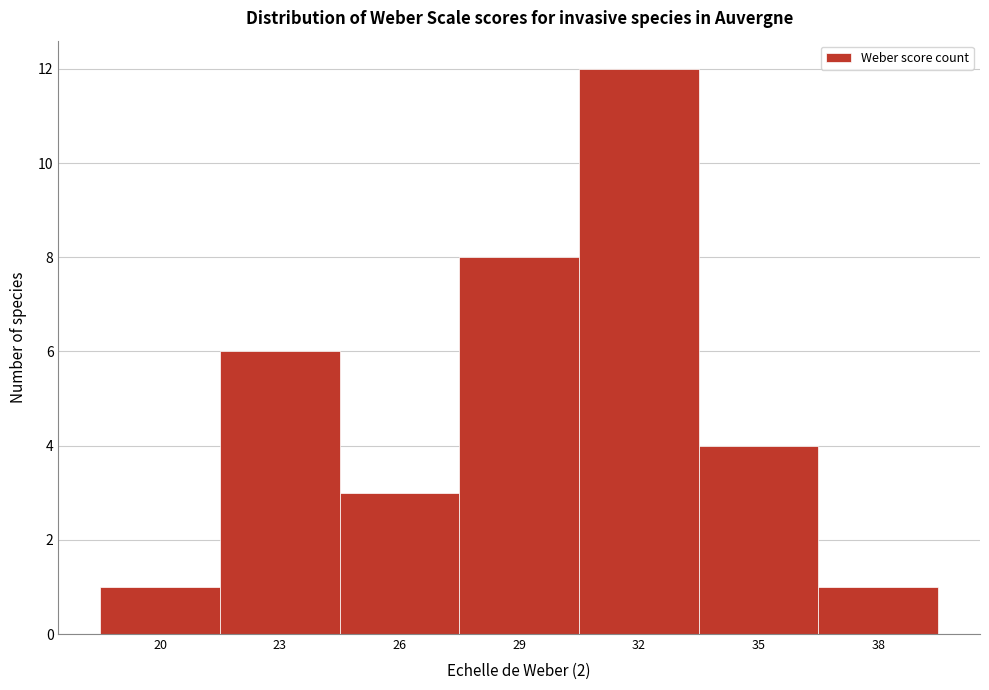

Reading left to right, what are all the values shown in this chart?

1	6	3	8	12	4	1